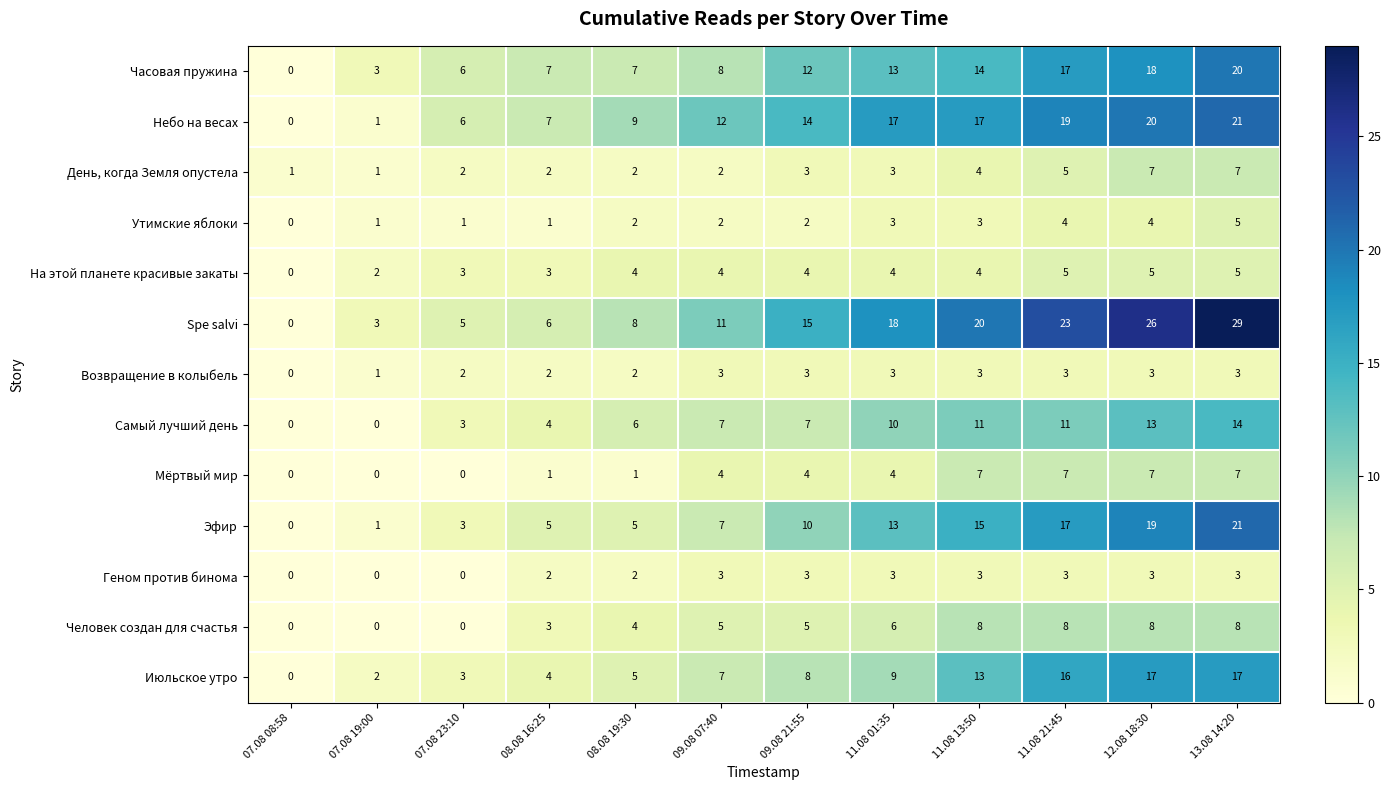

Where is Часовая пружина nearest to the value 10?

09.08 07:40